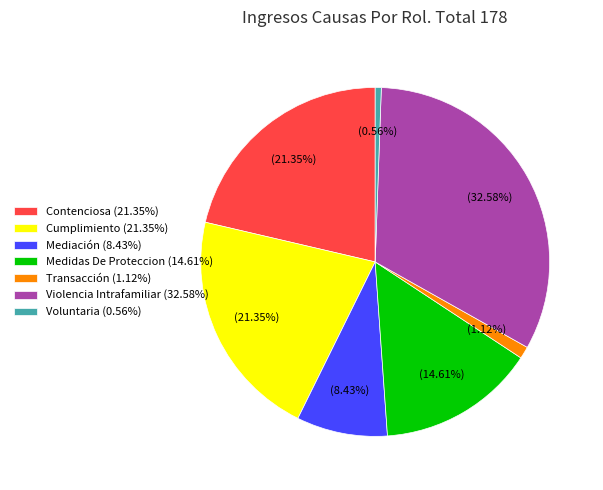

Between Transacción and Cumplimiento, which is larger?

Cumplimiento